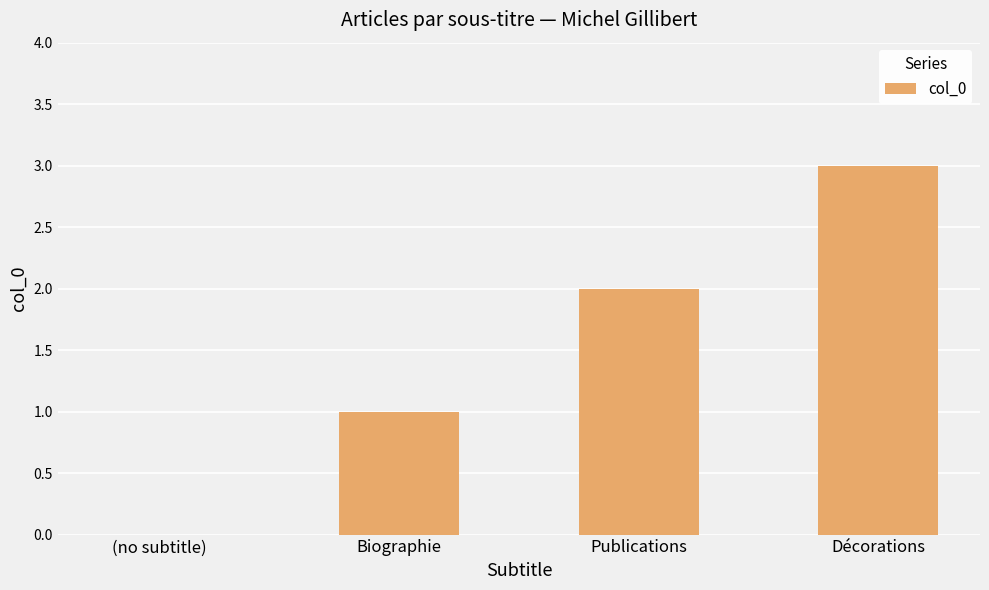

Between Biographie and (no subtitle), which is larger?

Biographie